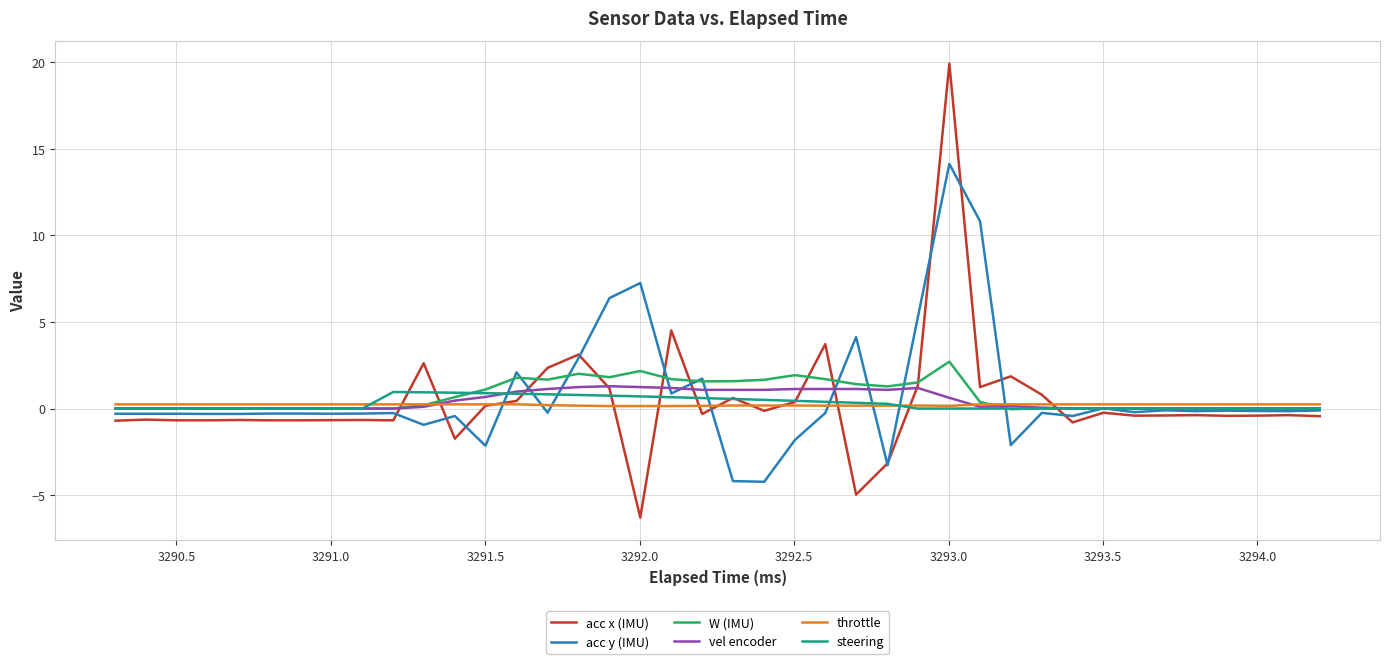

What is the maximum value for W (IMU)?

2.7